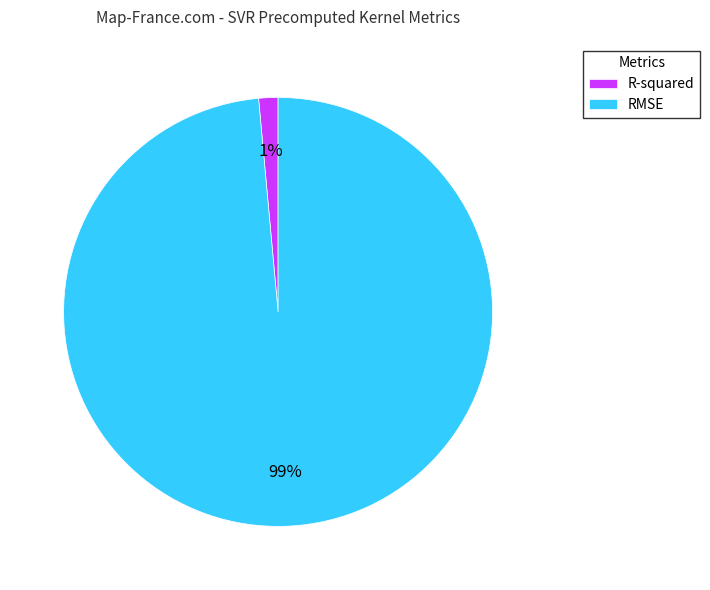

Which category accounts for the majority?

RMSE